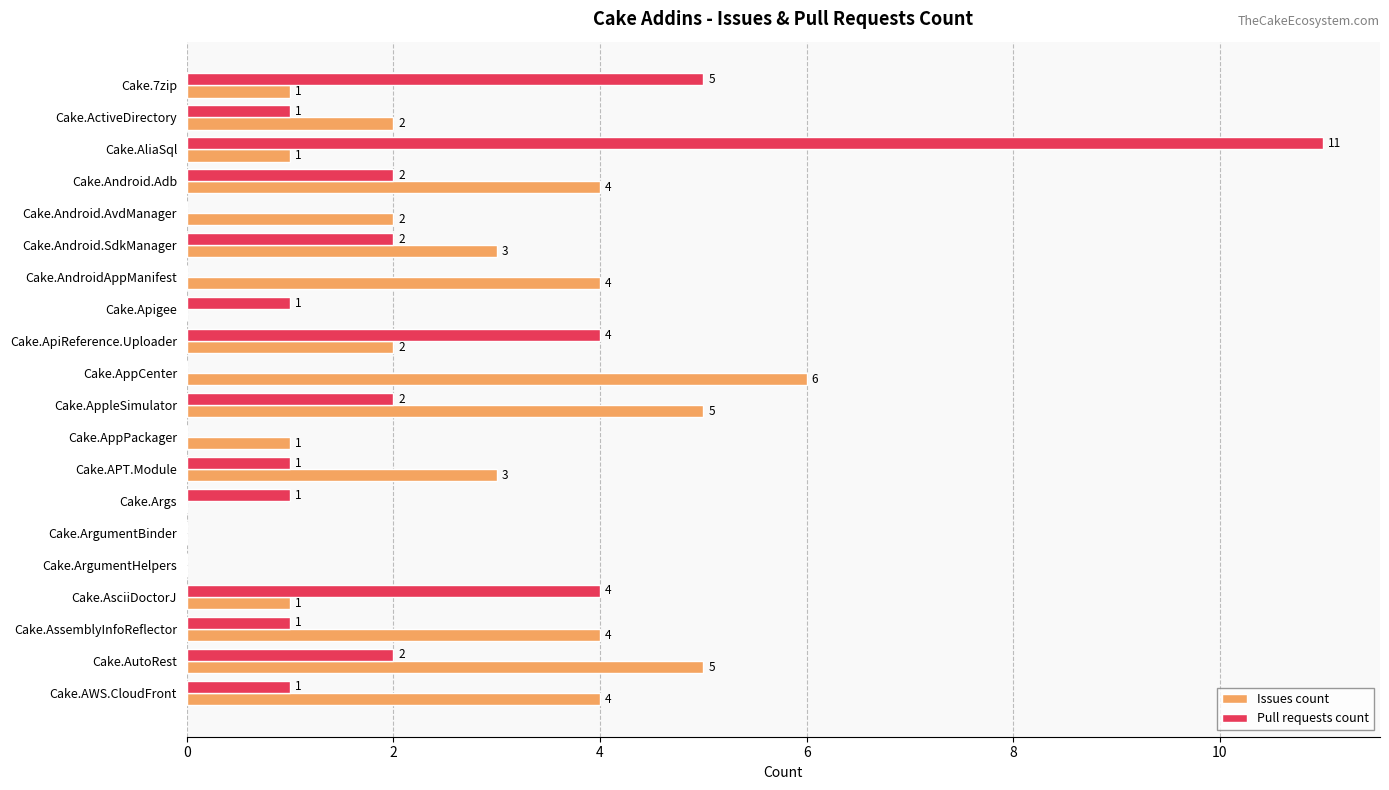

What is the greatest value displayed?

11